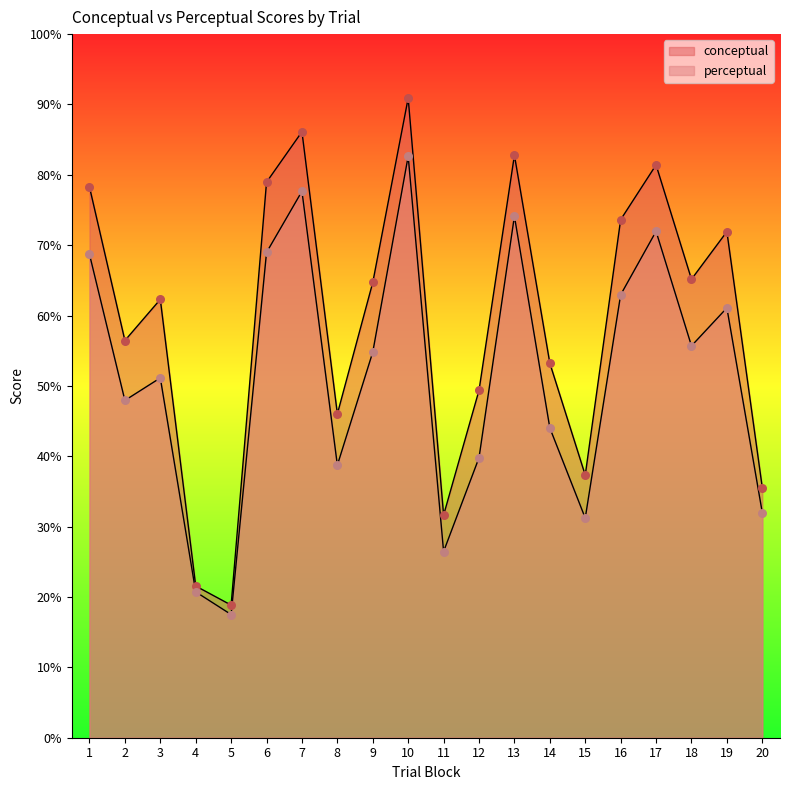

Which series reaches the maximum Y coordinate?

conceptual